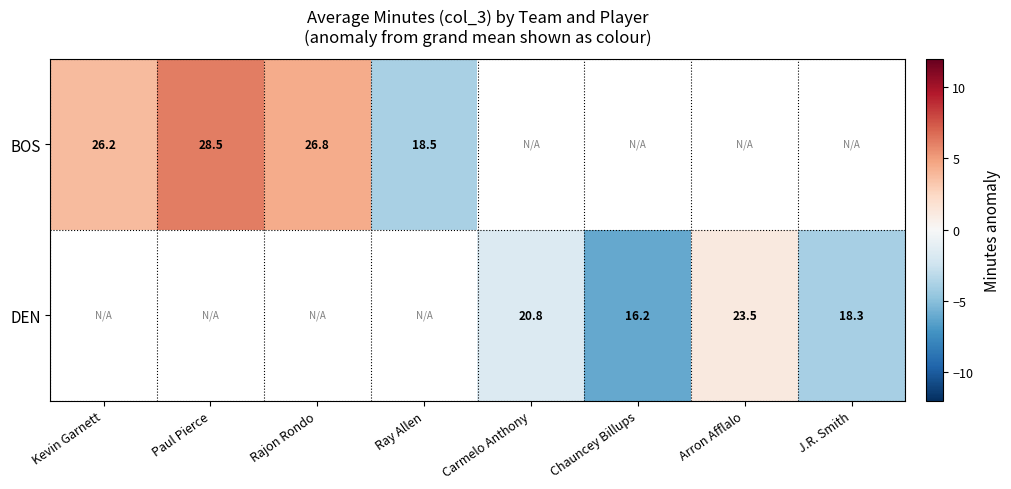

Is the value of DEN at J.R. Smith greater than the value of BOS at Paul Pierce?

No